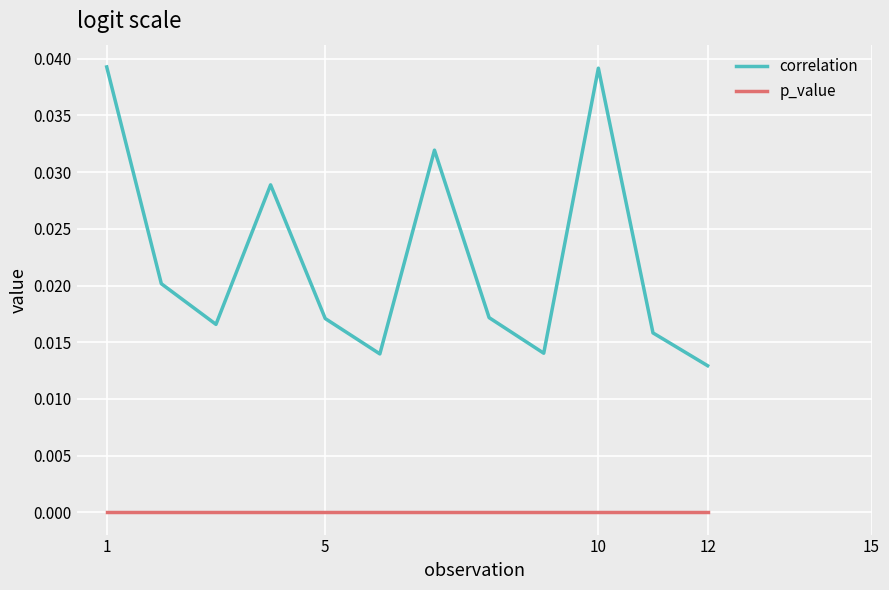

At how many categories does at least one series exceed 0?

12